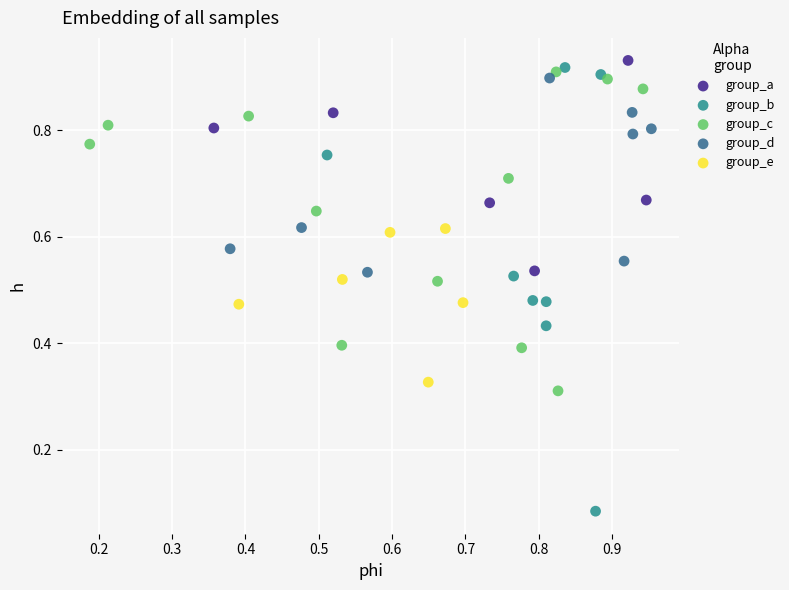

Which series reaches the maximum Y coordinate?

group_a